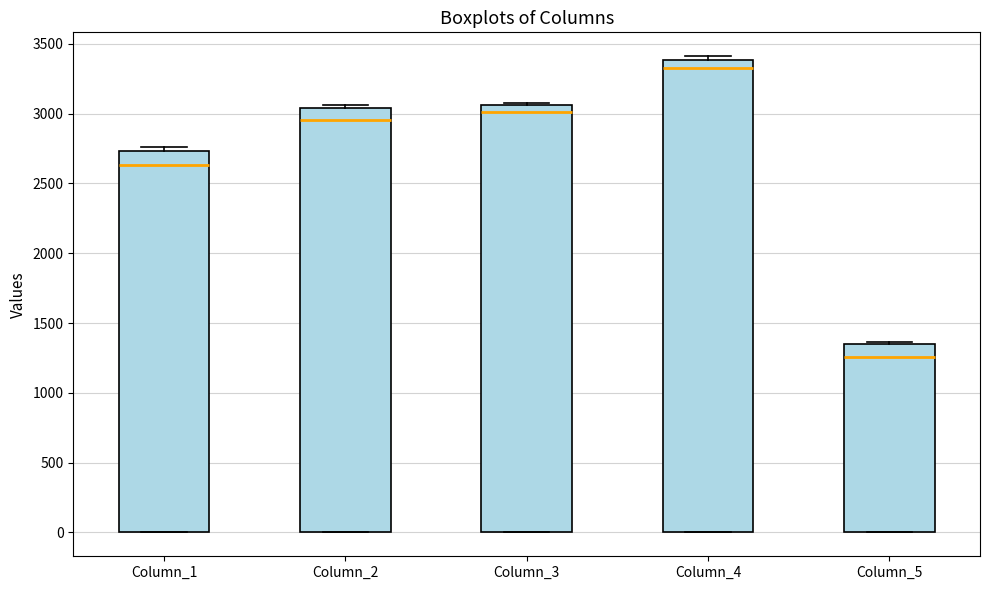

Where is the upper edge of the box for Column_4 on the y-axis? The values are not printed on the chart, so give them approximately, as read against the axis.

3400